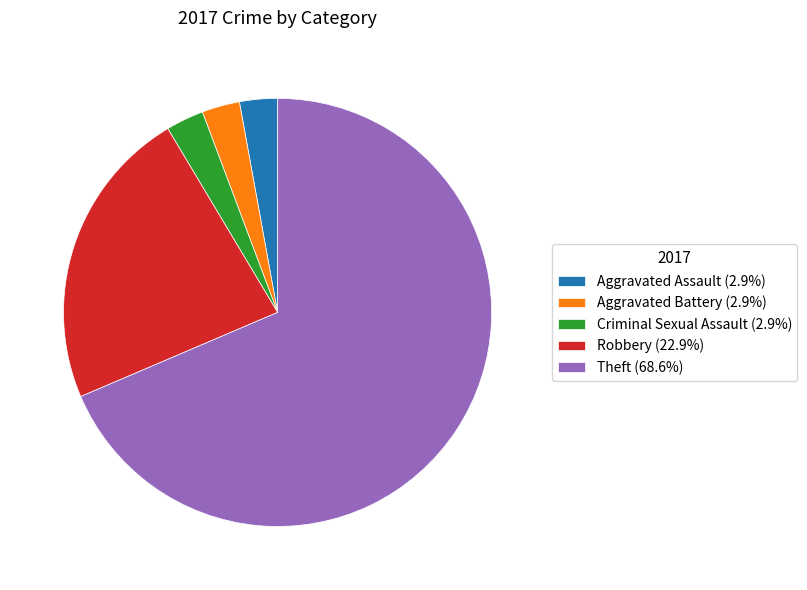

Is Aggravated Assault (2.9%) the majority of the pie?

No